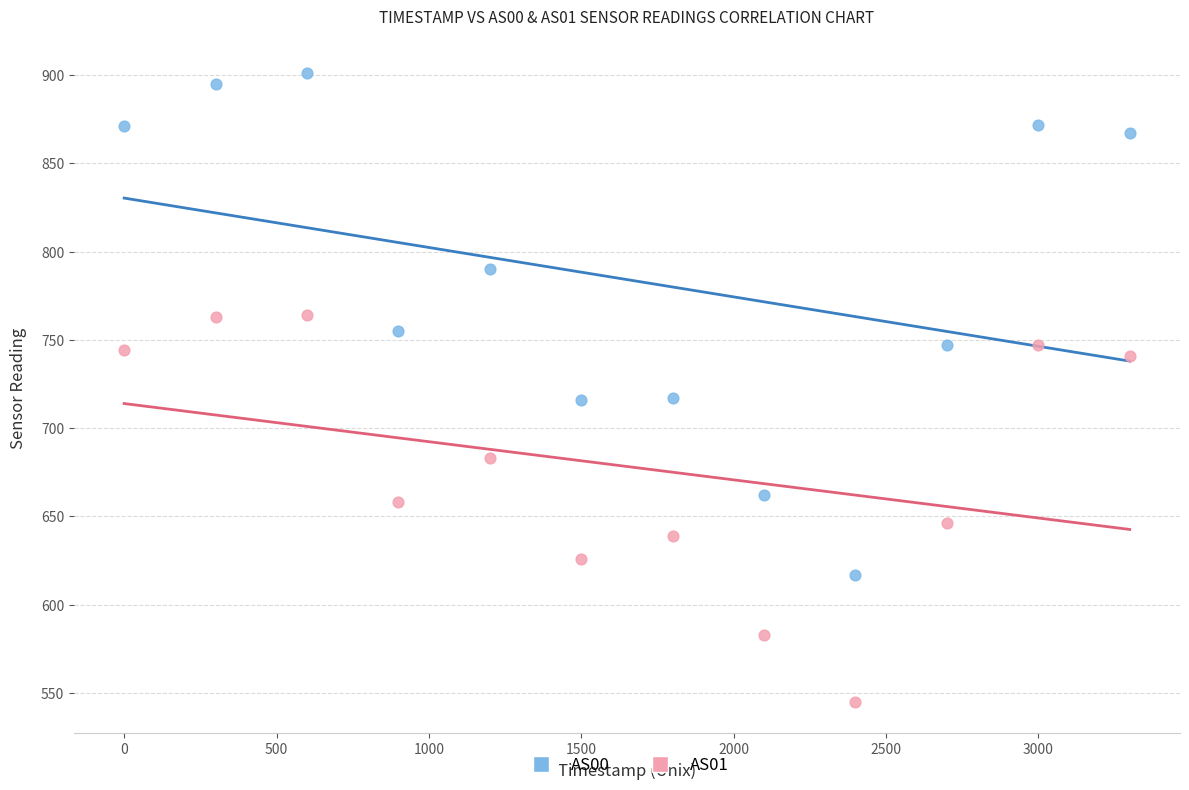

Which series reaches the minimum Y coordinate?

AS01